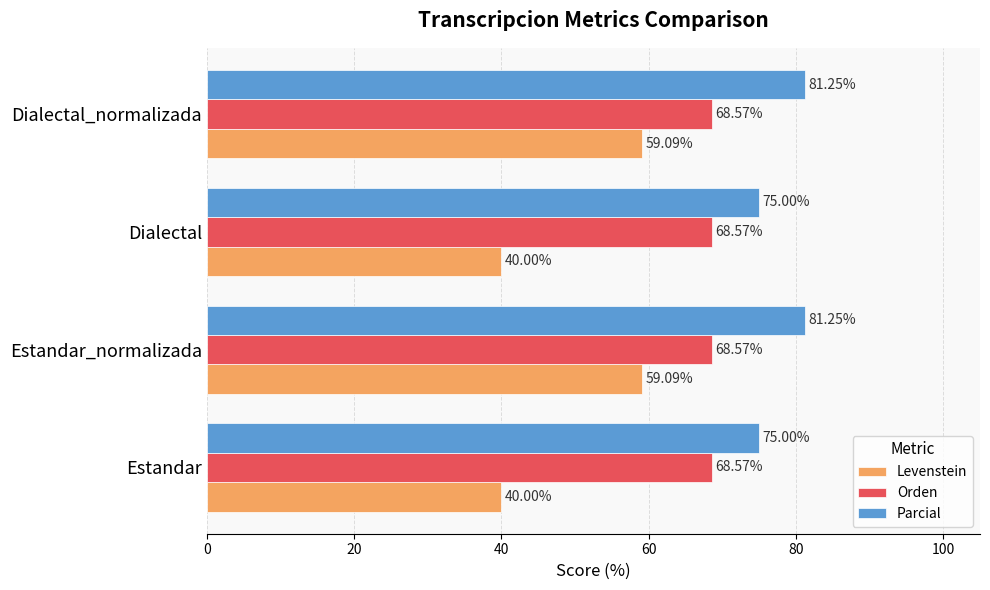

List the series in order of their peak value, highest first.

Parcial, Orden, Levenstein